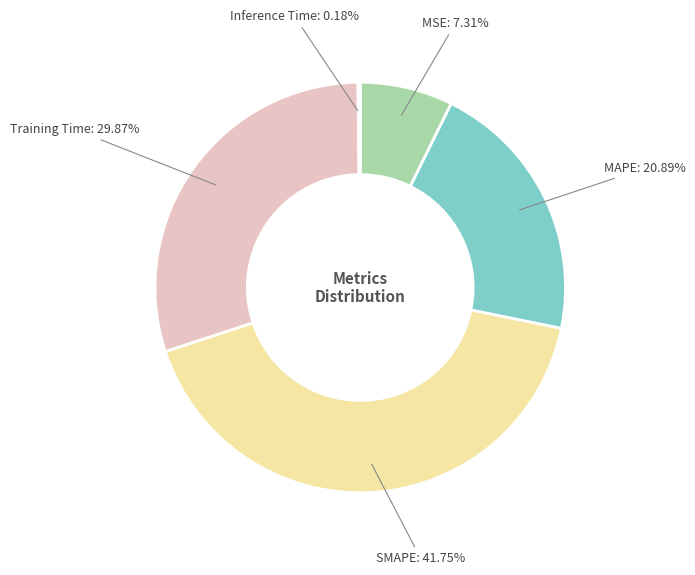

Between MSE and SMAPE, which is larger?

SMAPE